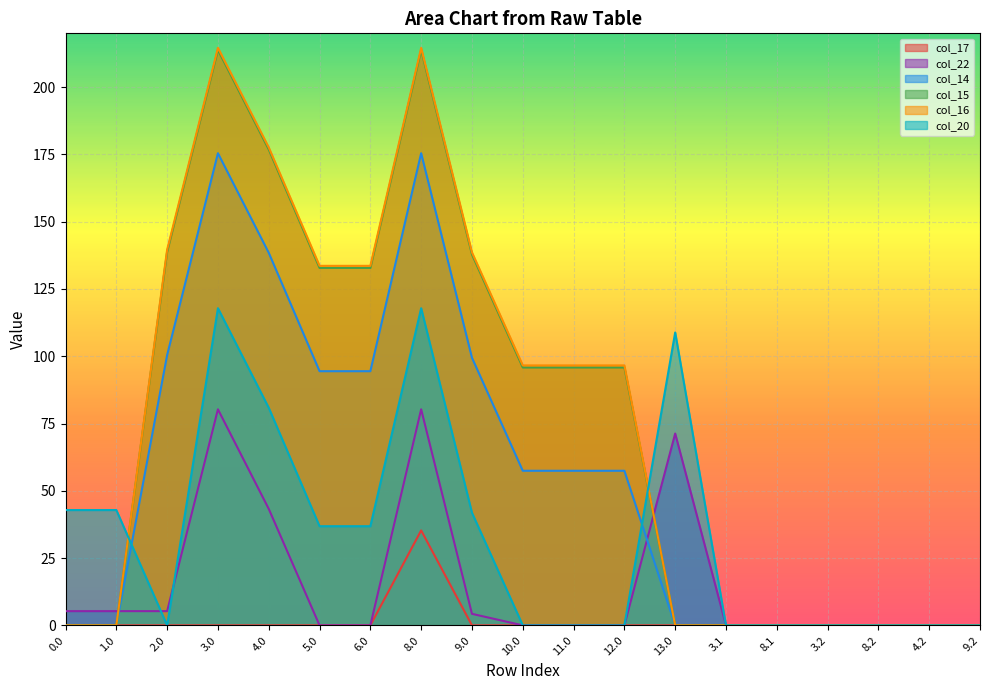

At how many categories does at least one series exceed 81?

11